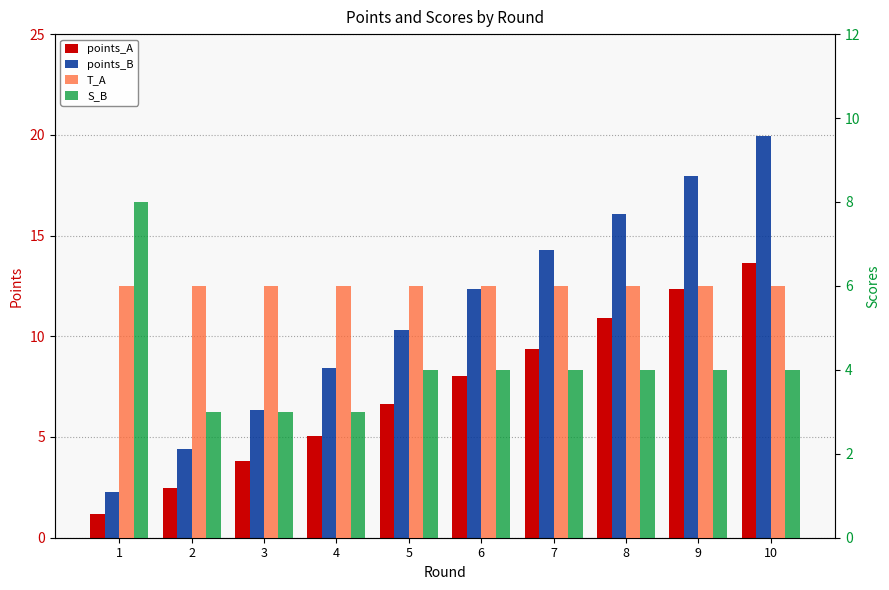

At 8, list the series in order from smallest to largest.

S_B, T_A, points_A, points_B